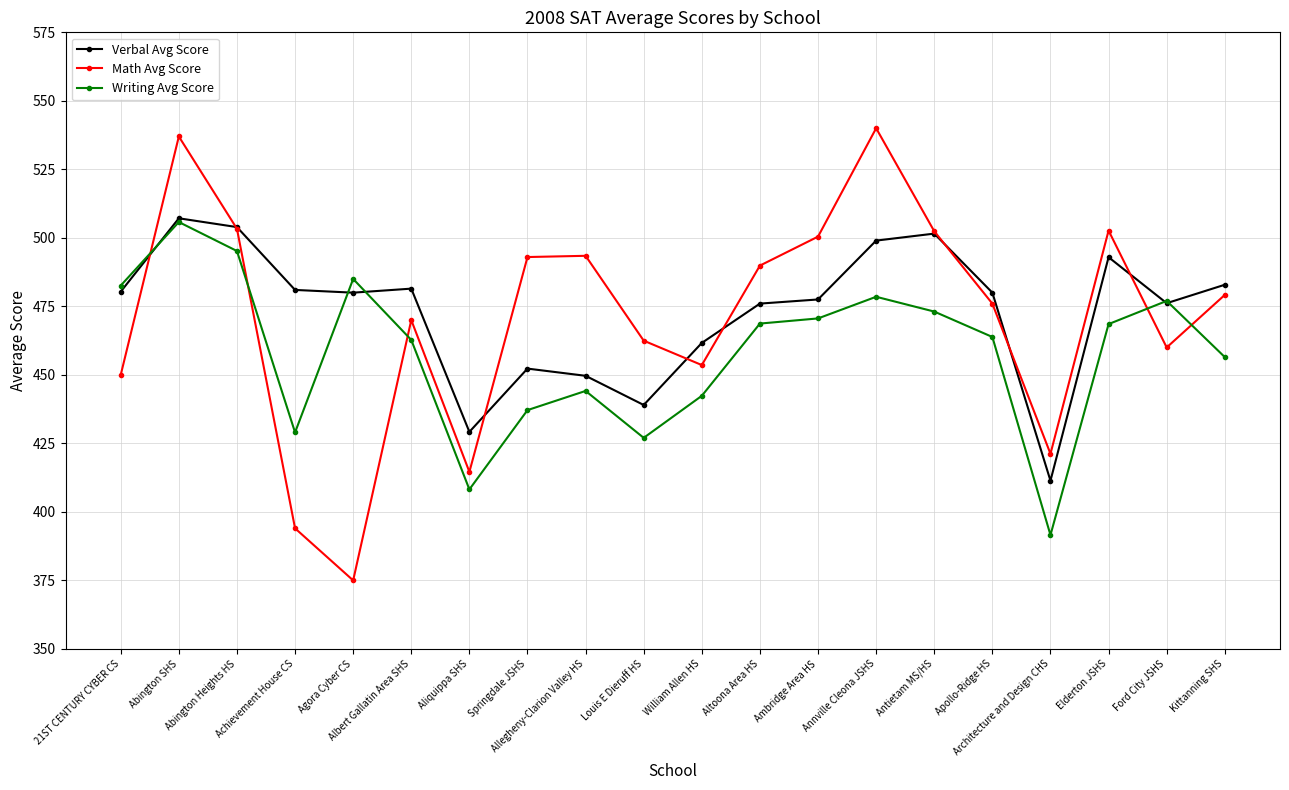

What is the maximum value for Writing Avg Score?

505.8